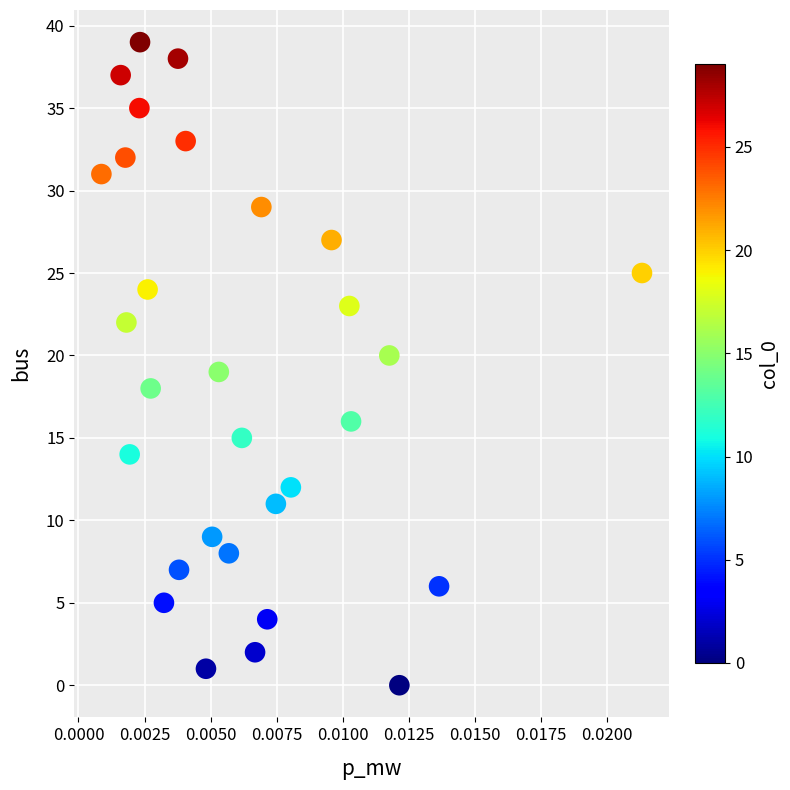

What is the range of Y values (max minus min)?

39